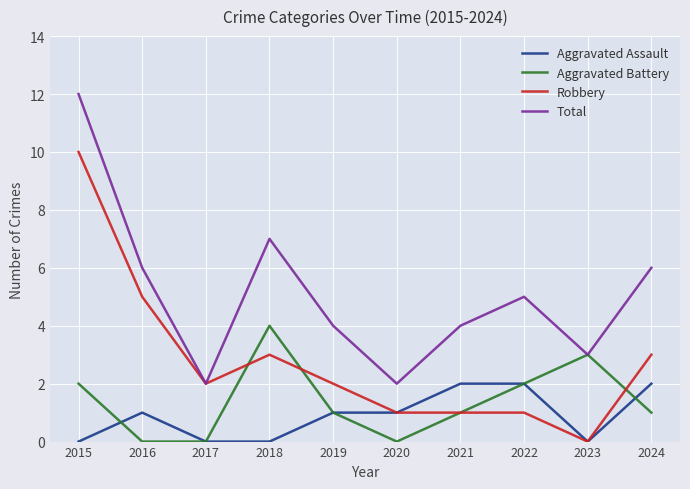

Reading left to right, extract all data points from this chart.

Aggravated Assault: 2015=0	2016=1	2017=0	2018=0	2019=1	2020=1	2021=2	2022=2	2023=0	2024=2
Aggravated Battery: 2015=2	2016=0	2017=0	2018=4	2019=1	2020=0	2021=1	2022=2	2023=3	2024=1
Robbery: 2015=10	2016=5	2017=2	2018=3	2019=2	2020=1	2021=1	2022=1	2023=0	2024=3
Total: 2015=12	2016=6	2017=2	2018=7	2019=4	2020=2	2021=4	2022=5	2023=3	2024=6